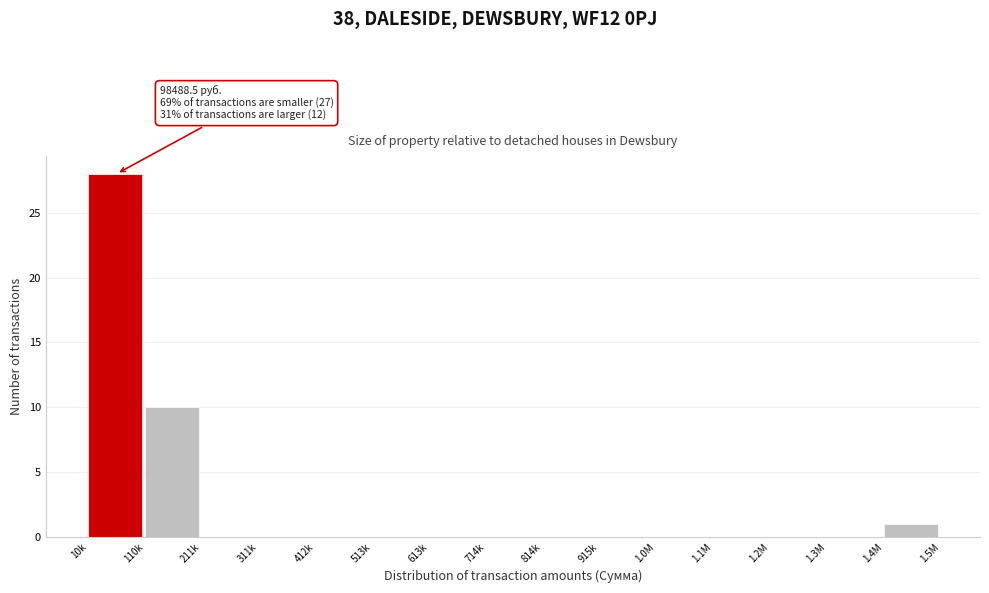

Reading left to right, what are all the values shown in this chart?

10k=28	110k=10	211k=0	311k=0	412k=0	513k=0	613k=0	714k=0	814k=0	915k=0	1.0M=0	1.1M=0	1.2M=0	1.3M=0	1.4M=1